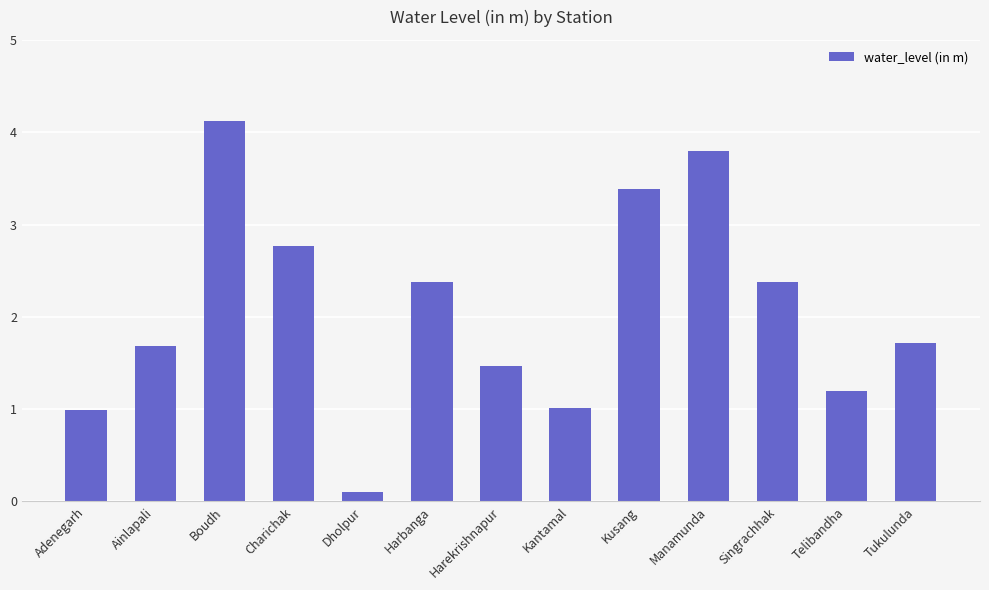

The chart shows a value of 6.3 at Boudh. True or false?

False